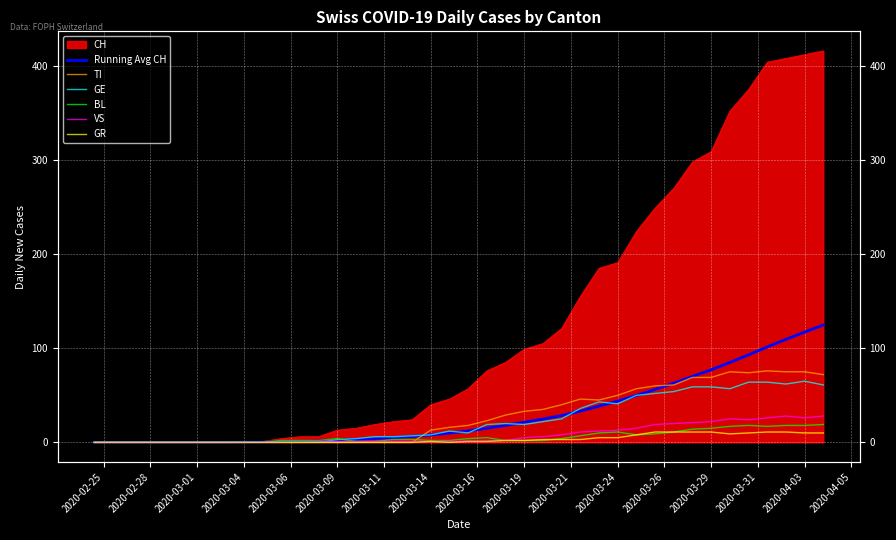

How many interior local valleys does the VS series have?

2